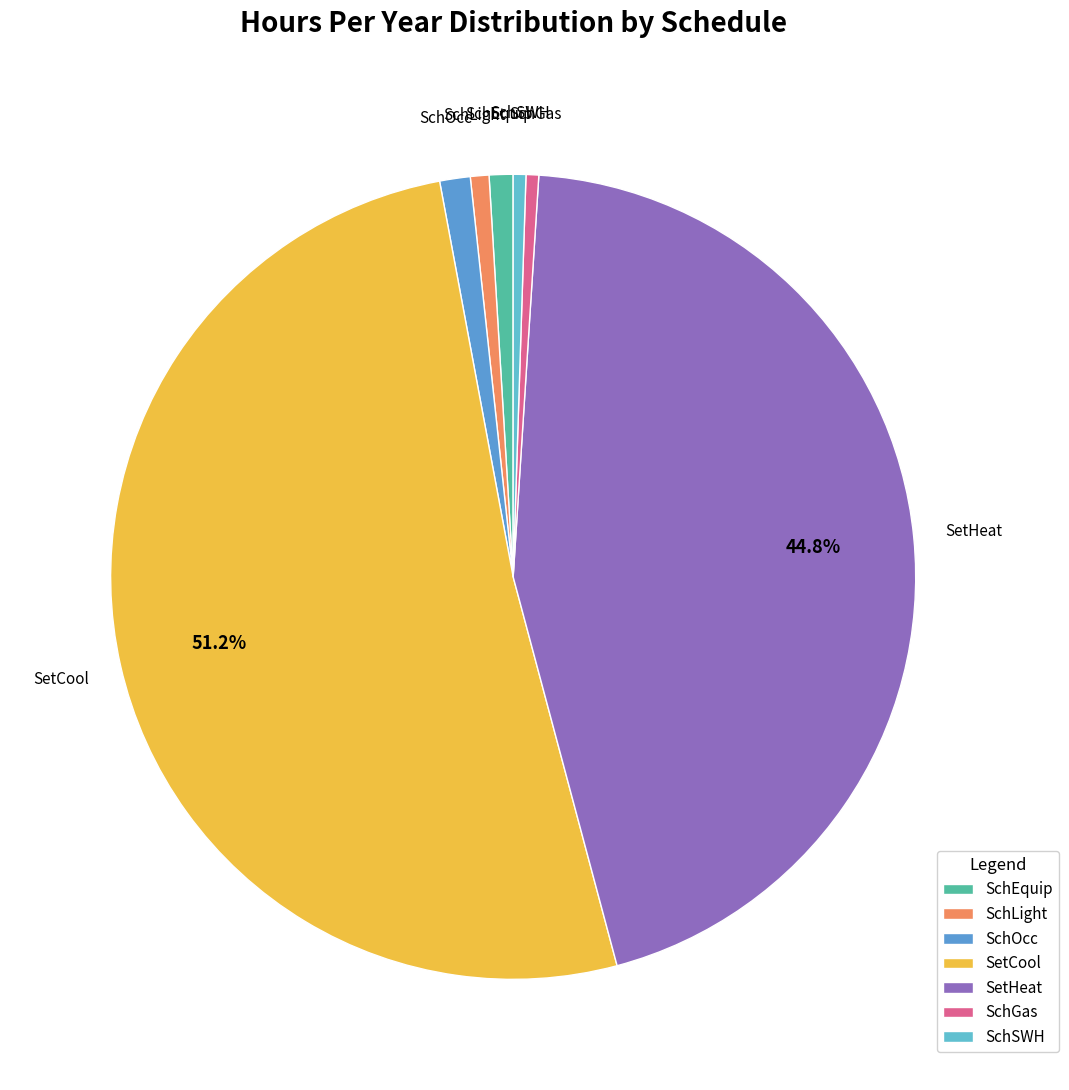

What portion of the pie excludes SetHeat?

55.2%